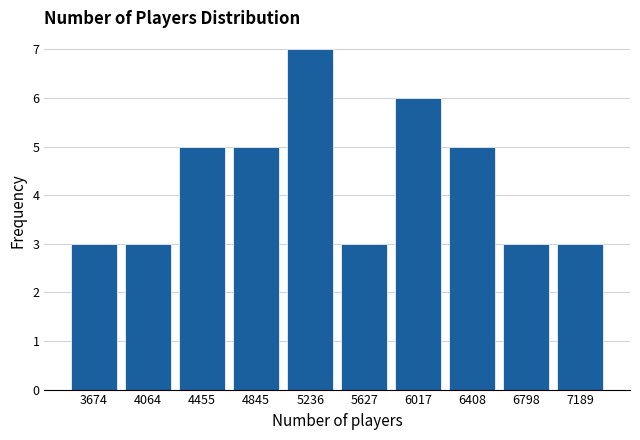

Reading right to left, extract all data points from this chart.

7189=3	6798=3	6408=5	6017=6	5627=3	5236=7	4845=5	4455=5	4064=3	3674=3